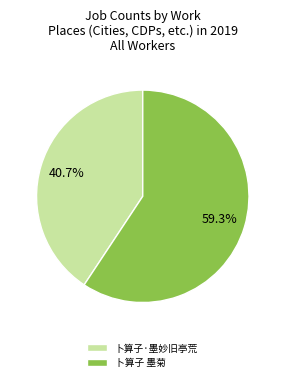

What is the largest slice in the pie chart?

卜算子 墨菊